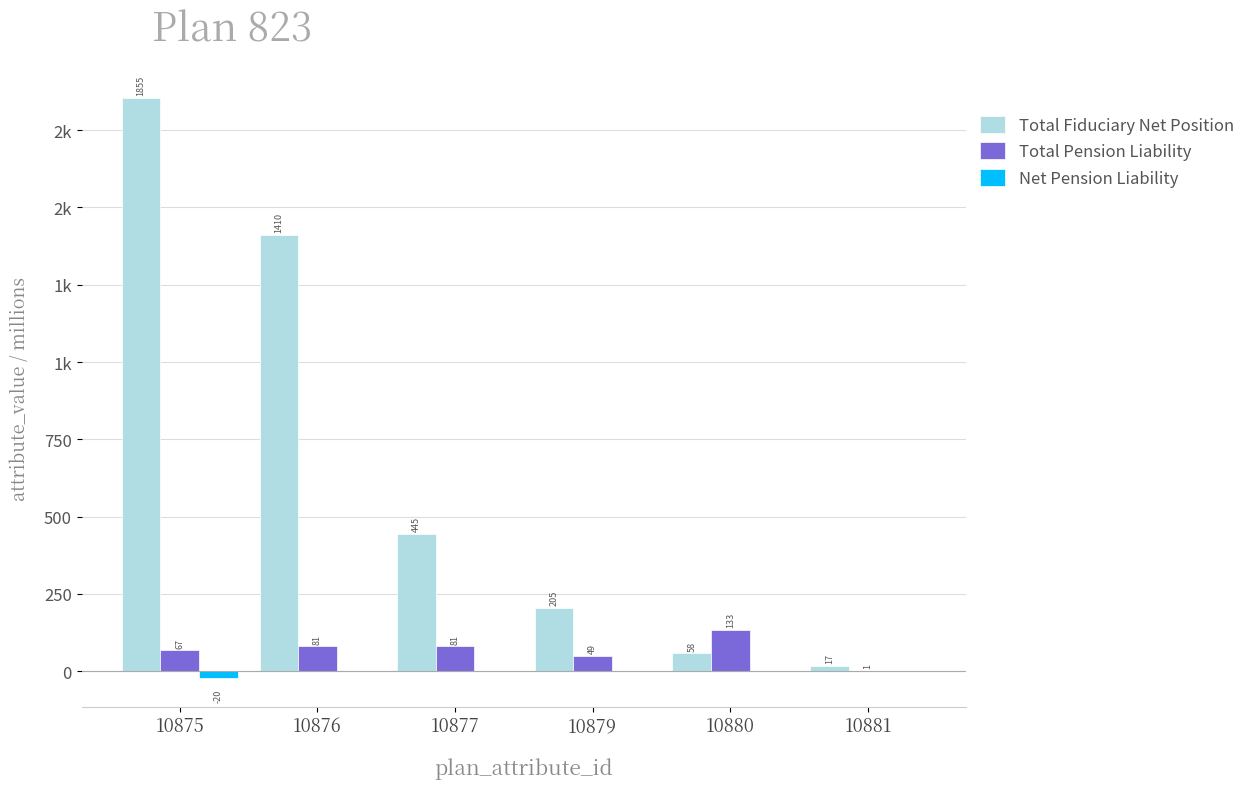

What is the sum of all Net Pension Liability values?

-20.5